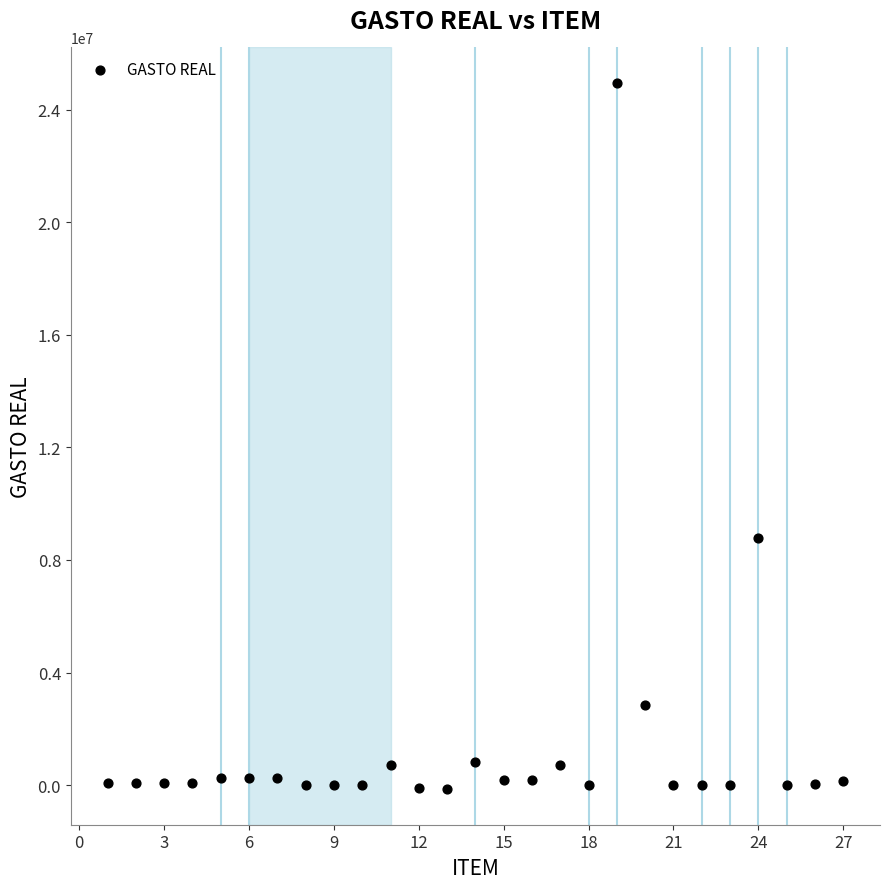

What is the range of X values (max minus min)?

26